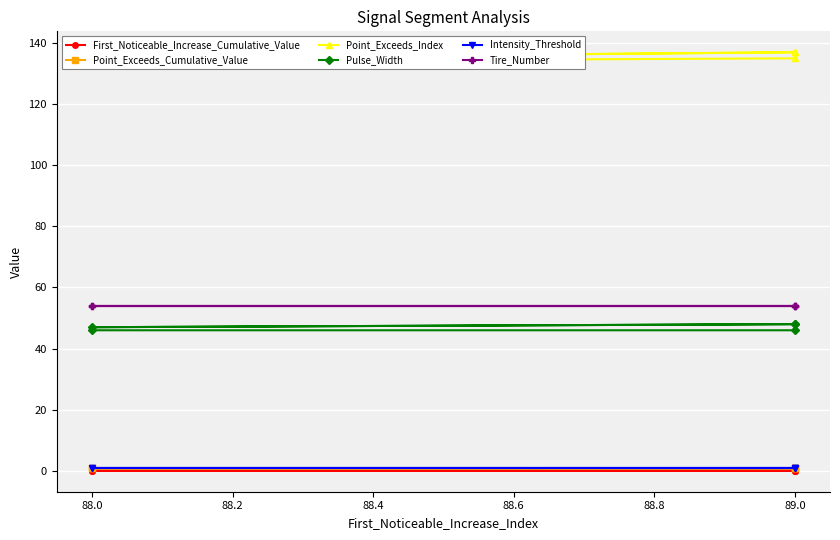

How many interior local valleys does the Pulse_Width series have?

1